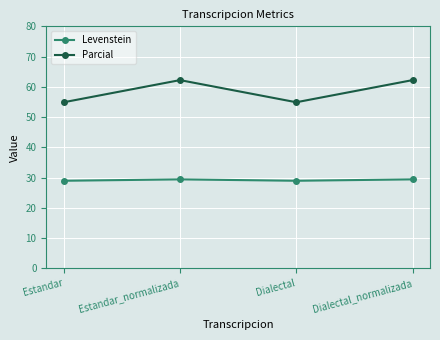

True or false: Levenstein has more than 2 points higher than both neighbors.

False